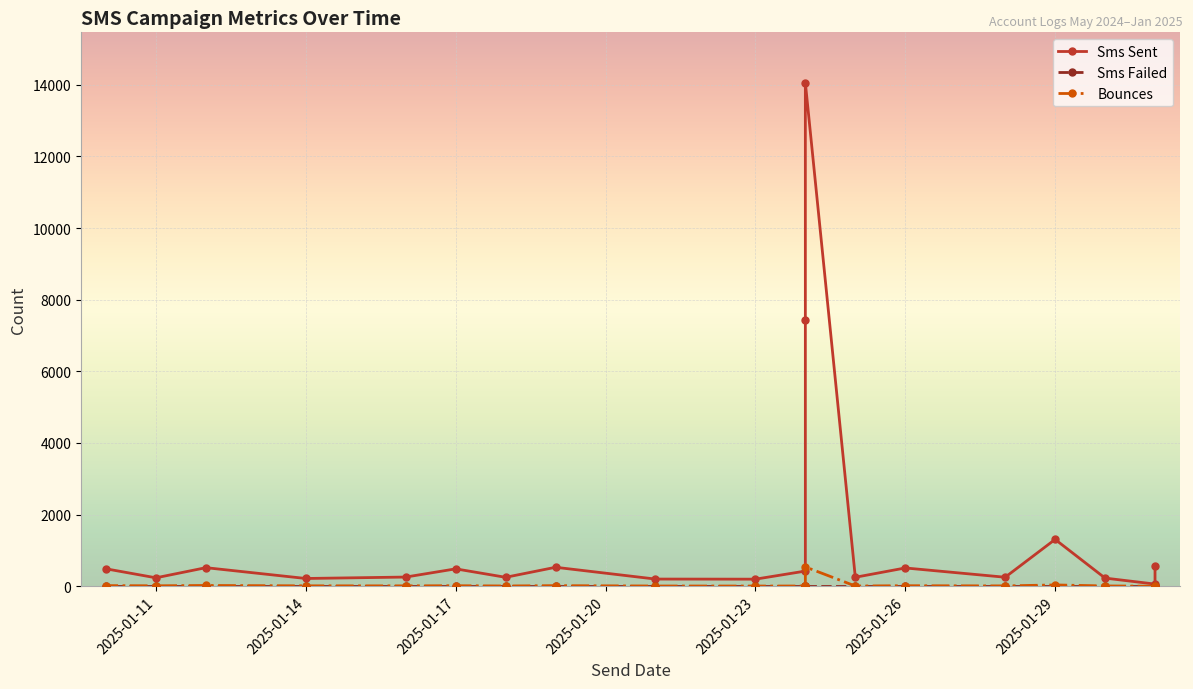

What is the label of the 20th point from the right?

2025-01-11